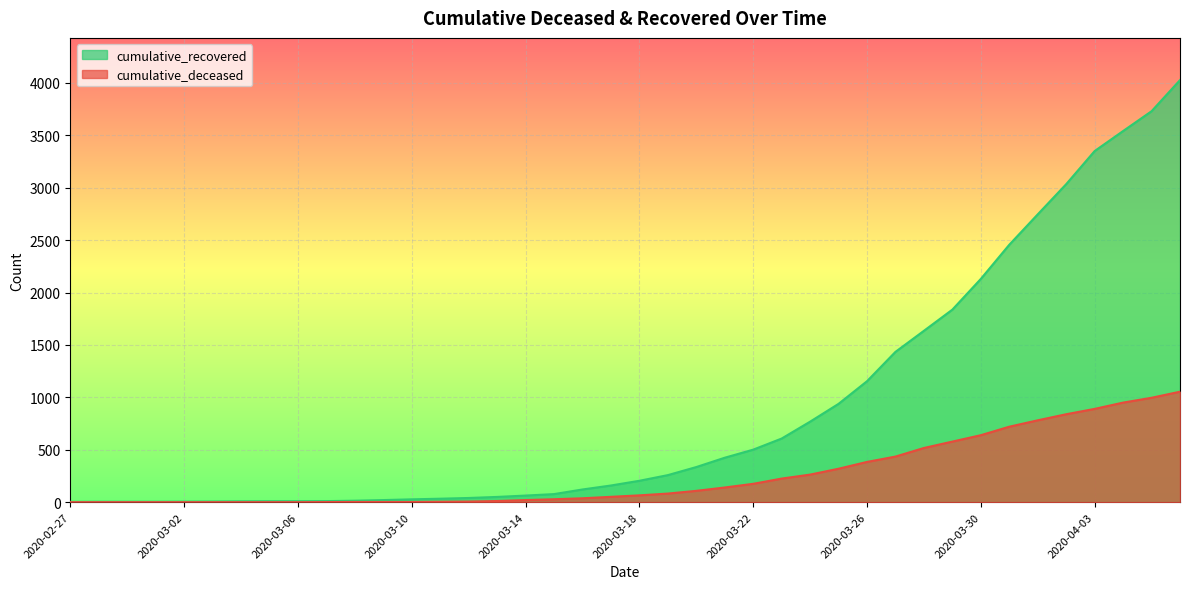

Between 2020-03-20 and 2020-04-03, which series saw the biggest shift?

cumulative_recovered